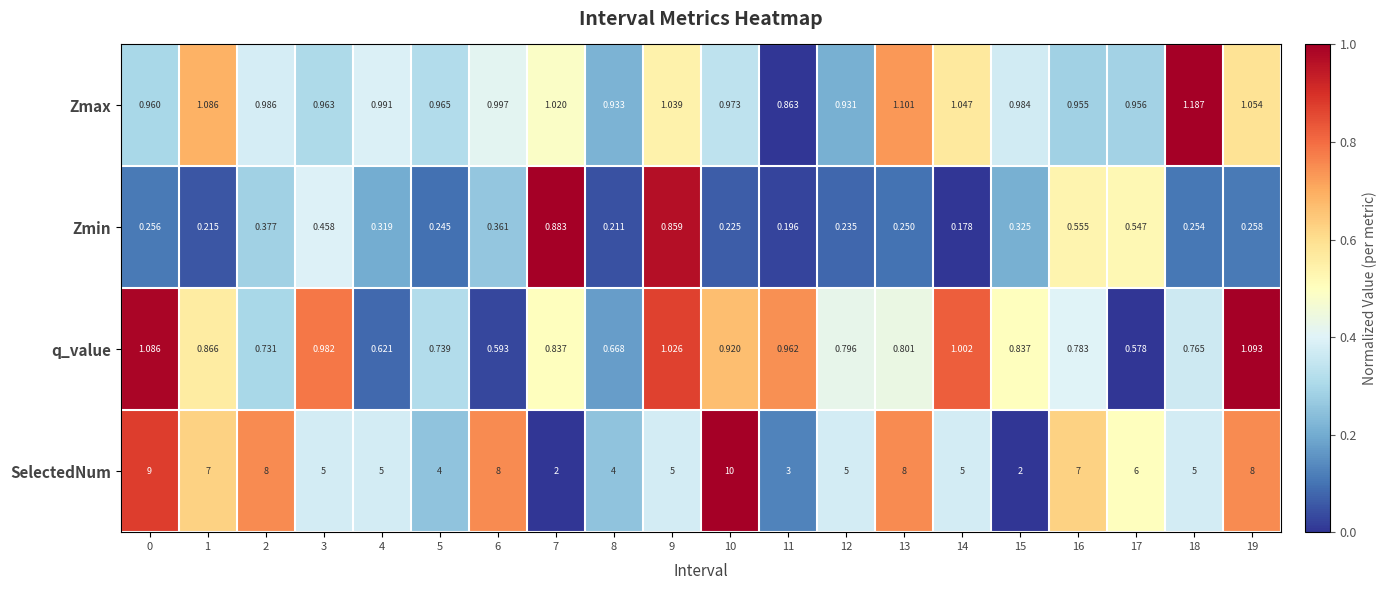

List the series in order of their peak value, lowest first.

Zmin, q_value, Zmax, SelectedNum